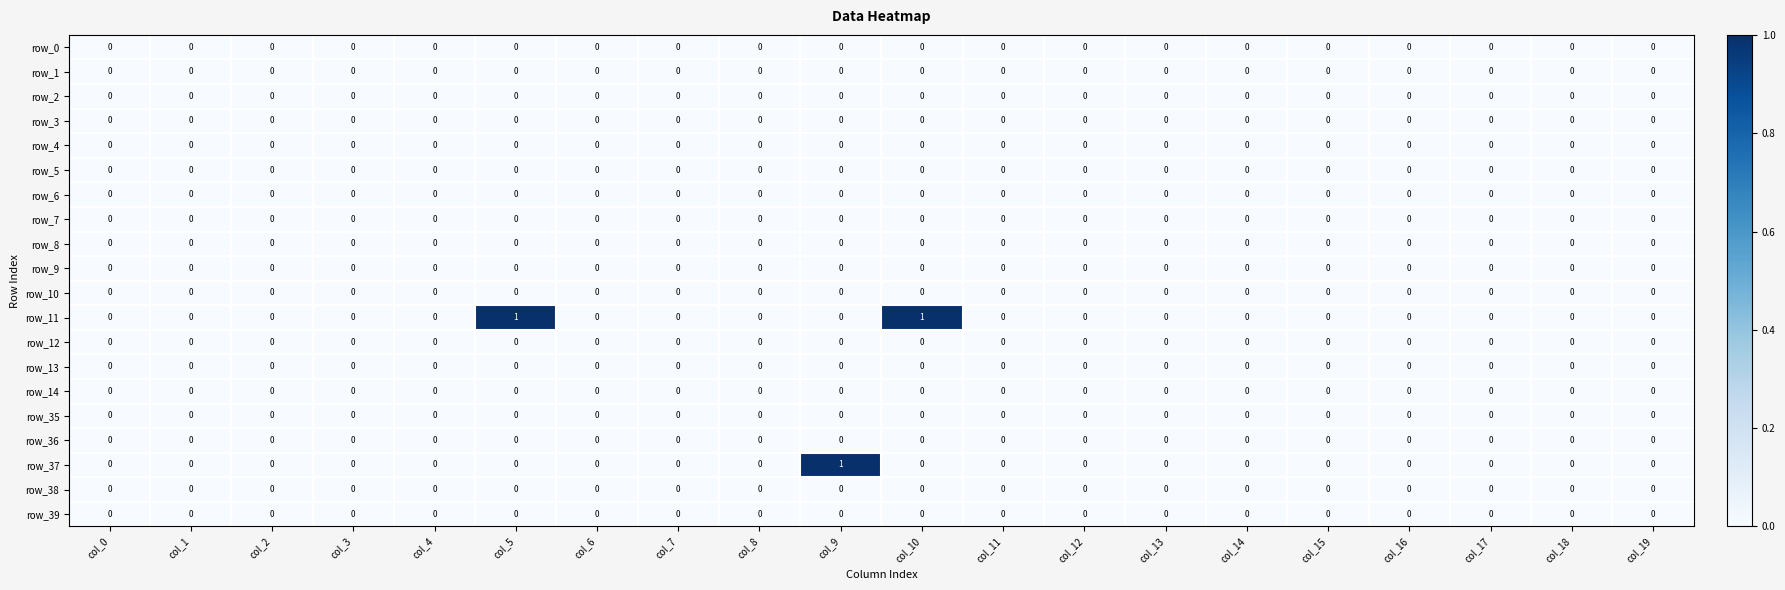

The row_36 series shows 0 at col_11. True or false?

True